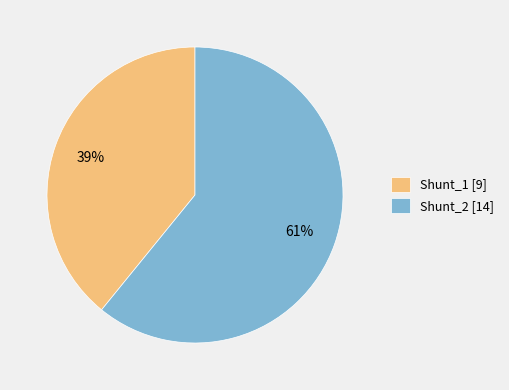

Which category has the smallest portion of the pie?

Shunt_1